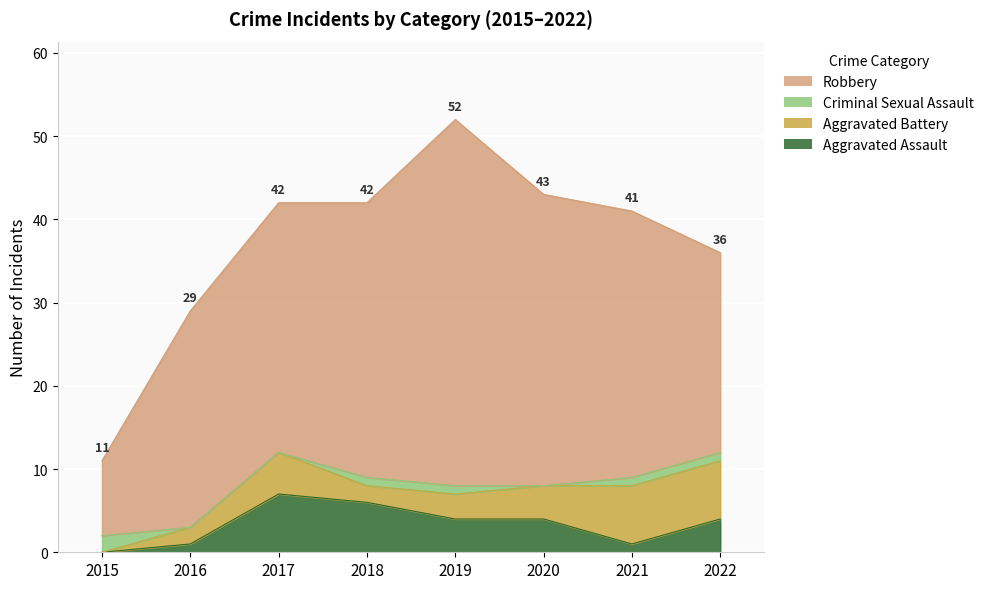

Which series has the widest spread of values?

Robbery